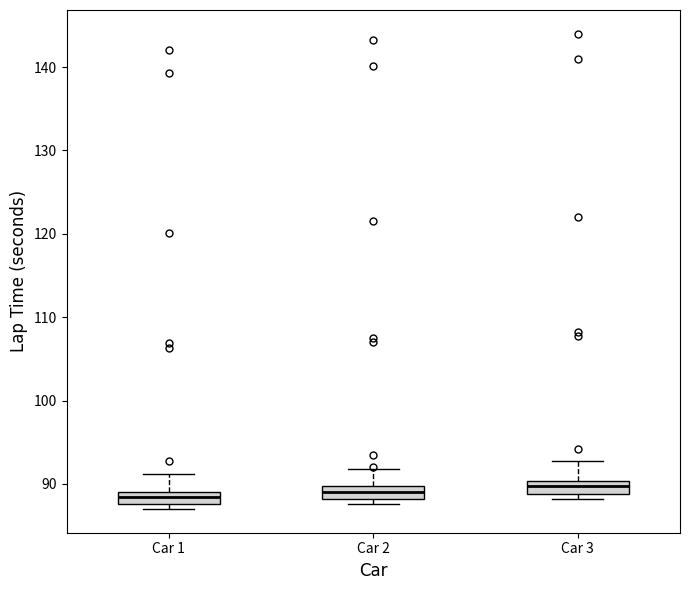

Where is the upper edge of the box for Car 2 on the y-axis? The values are not printed on the chart, so give them approximately, as read against the axis.

90